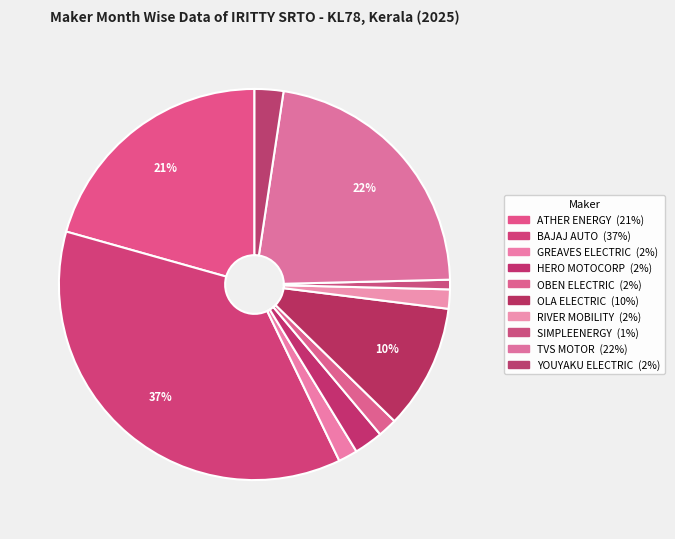

What percentage is the GREAVES ELECTRIC slice, to the nearest percent?

2%